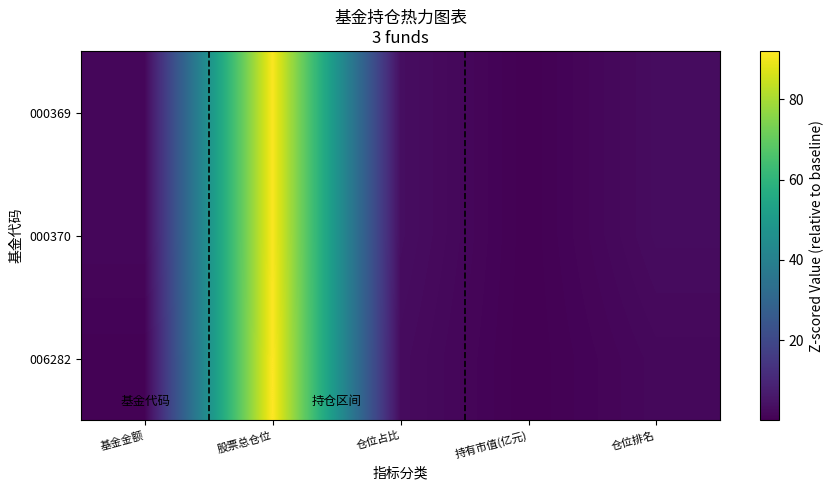

Which has a higher value, 仓位占比 or 基金金额?

仓位占比